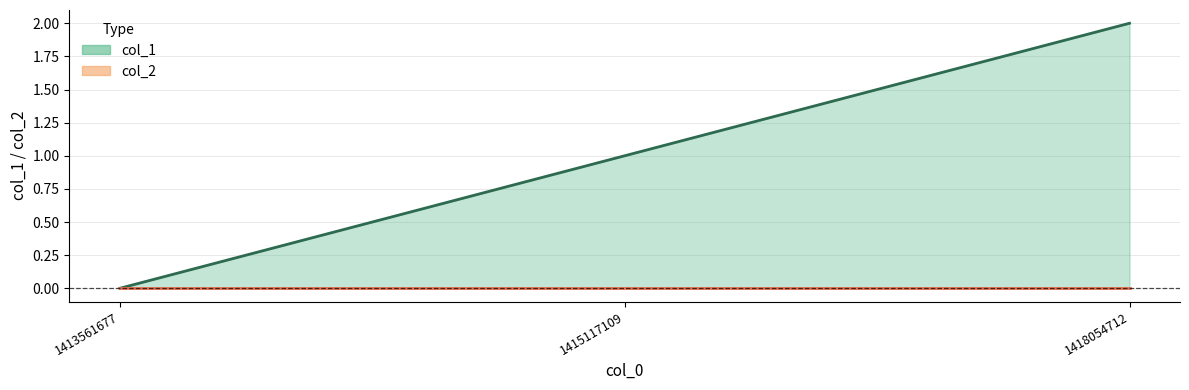

True or false: the data shows 0 at 1413561677.

True